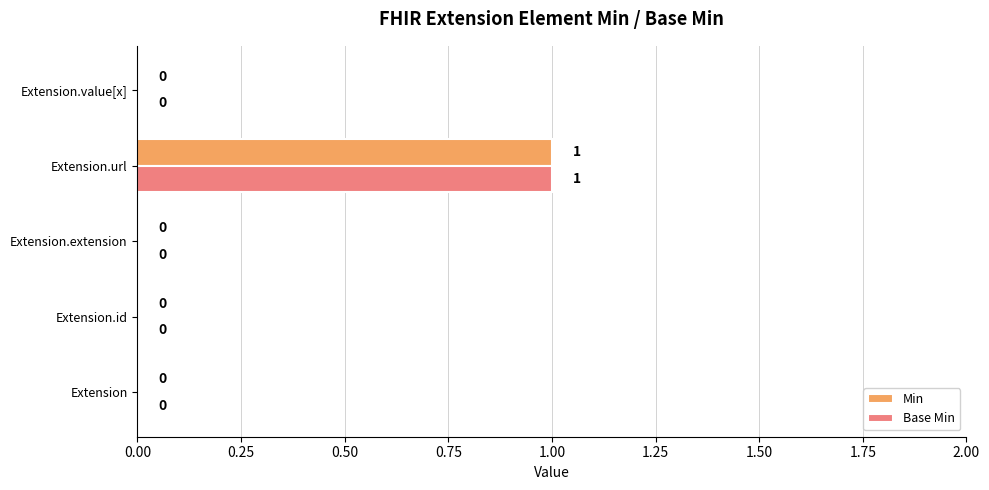

The value of Min at Extension.extension is 0. True or false?

True